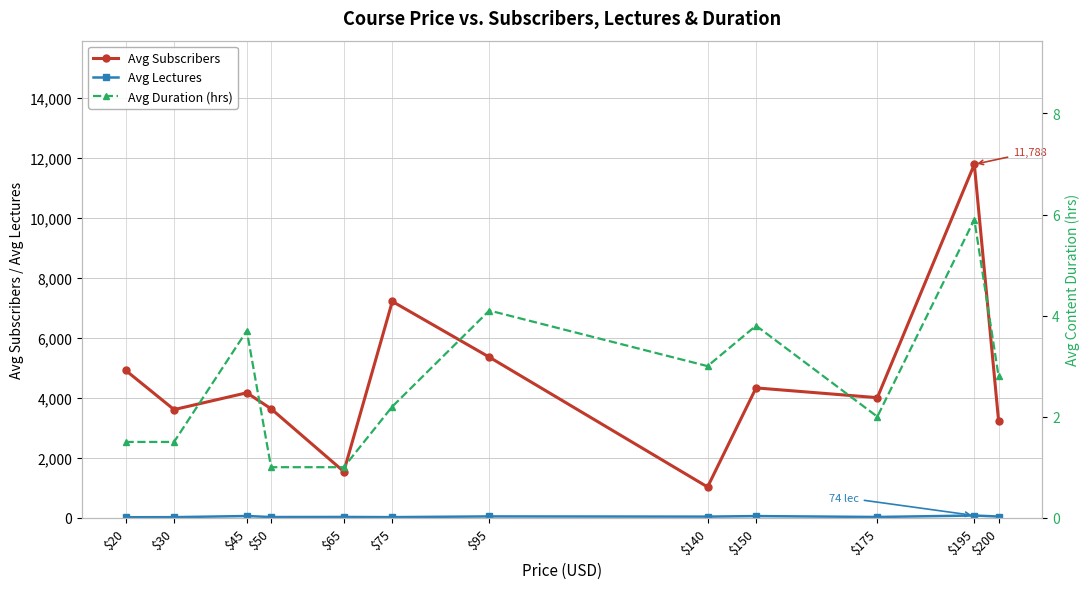

True or false: Avg Lectures has a value of 113.2 at $195.

False